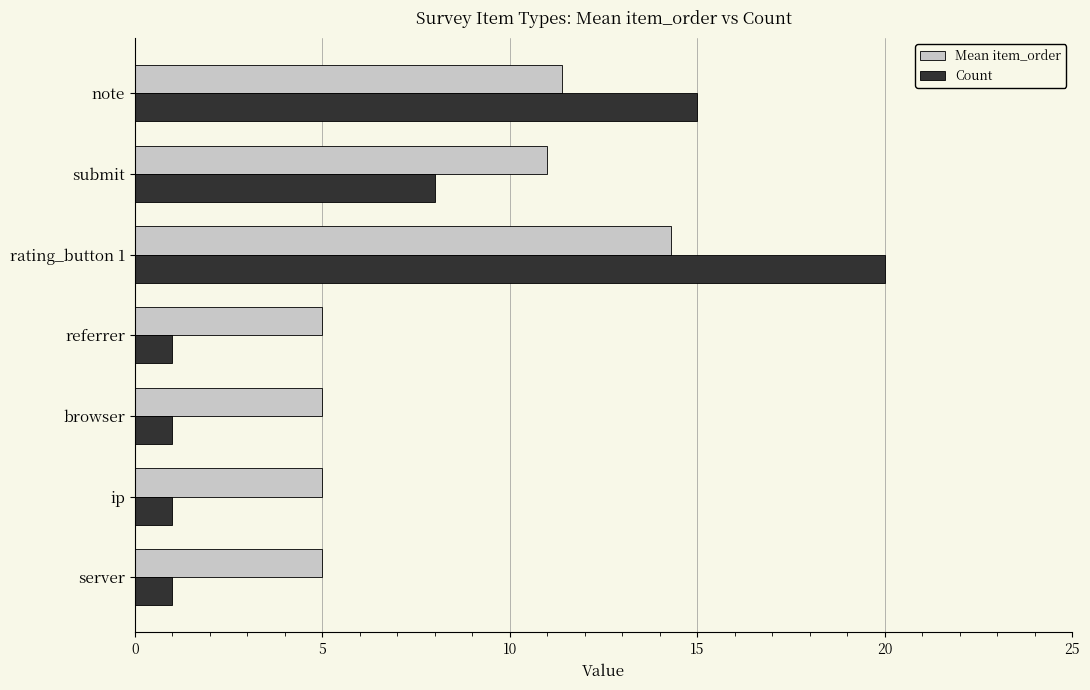

Rank the series at server from lowest to highest value.

Count, Mean item_order